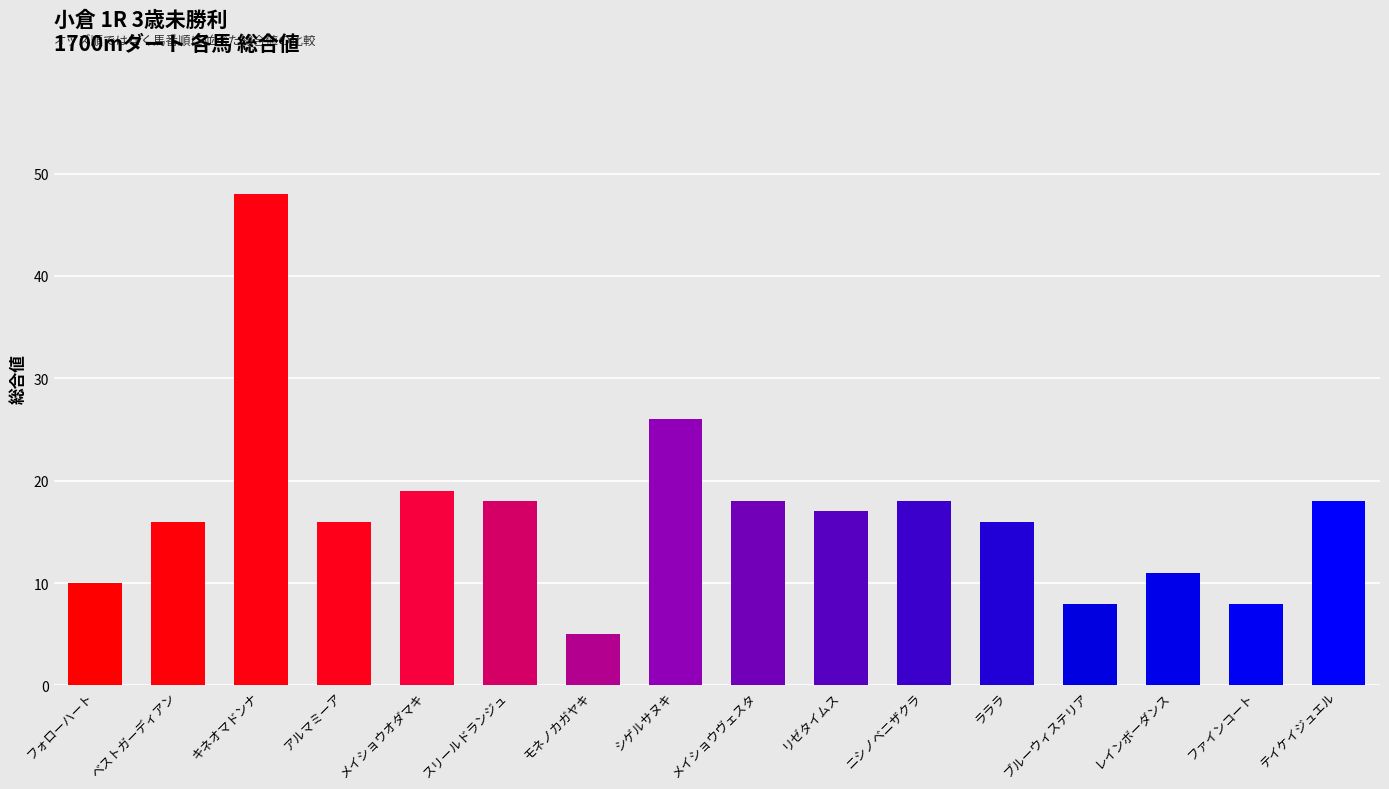

What is the minimum value shown in the chart?

5